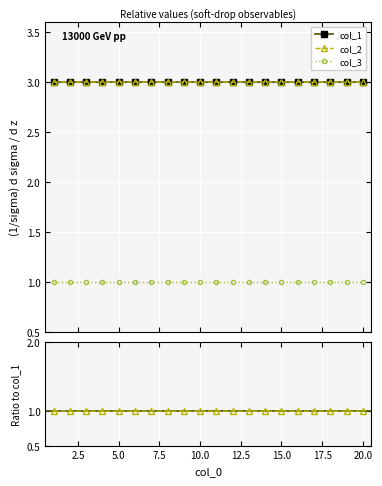

Which series has the widest spread of values?

col_2